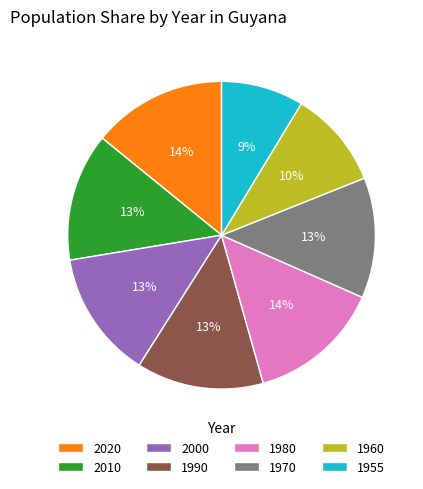

Approximately how many times larger is the value at 1980 compared to 1955?

1.6